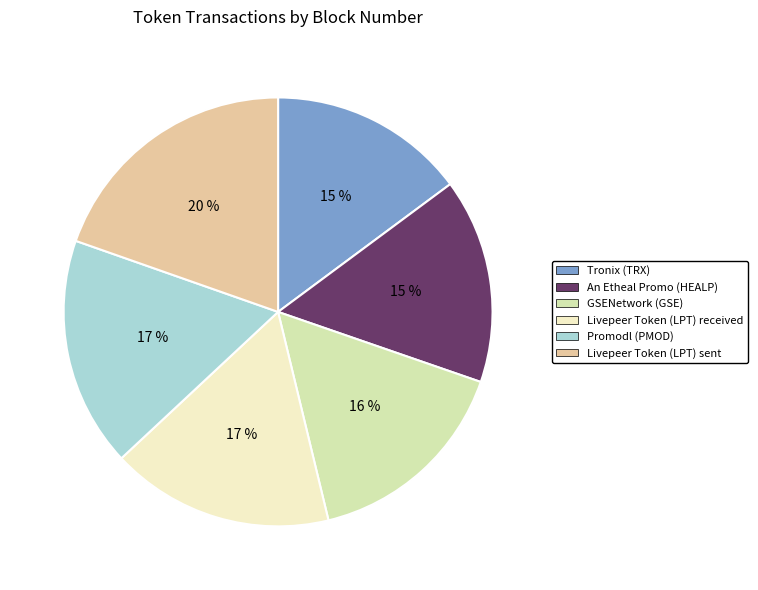

What is the largest slice in the pie chart?

Livepeer Token (LPT) sent